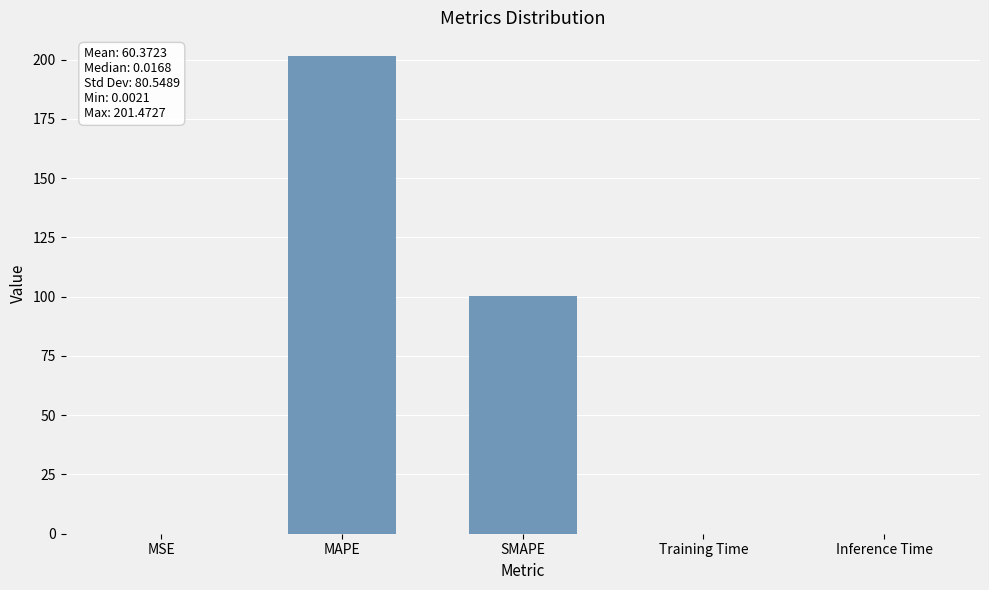

What is the sum of all values?

301.9